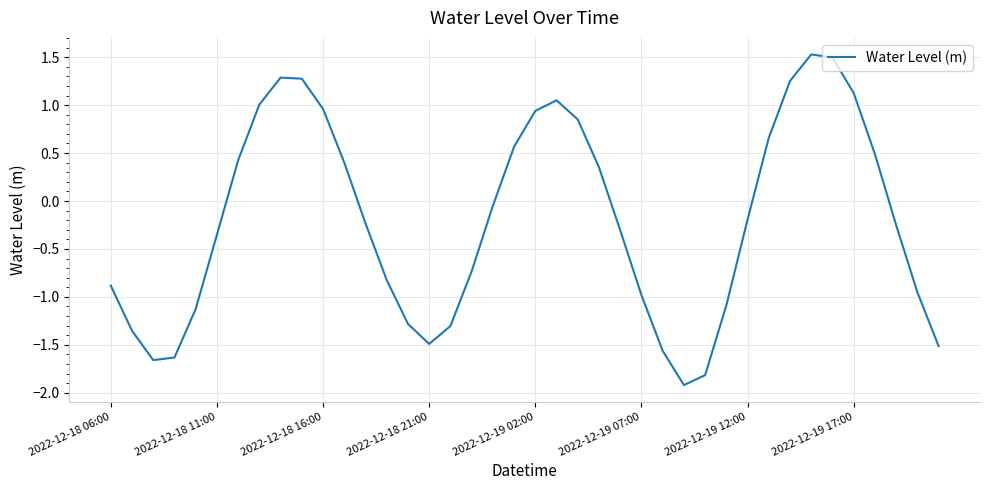

How many lines are shown in the chart?

1